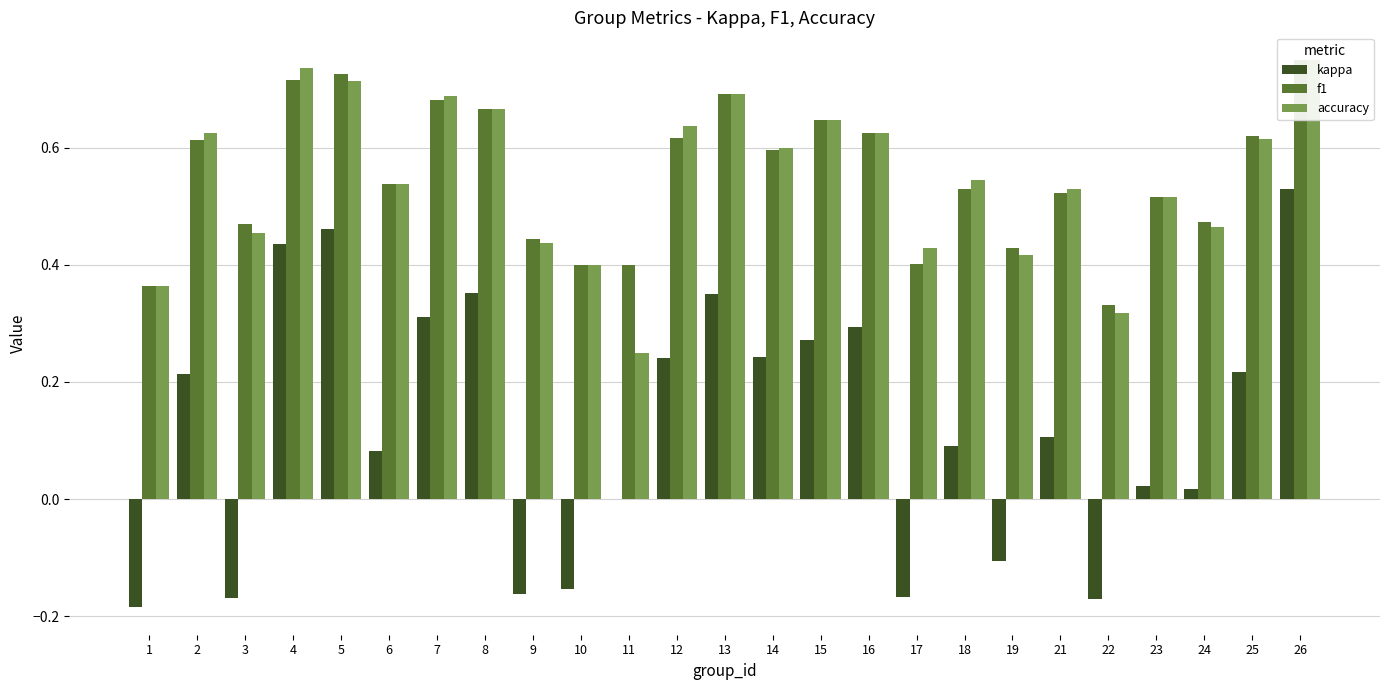

Does the chart contain stacked bars?

No